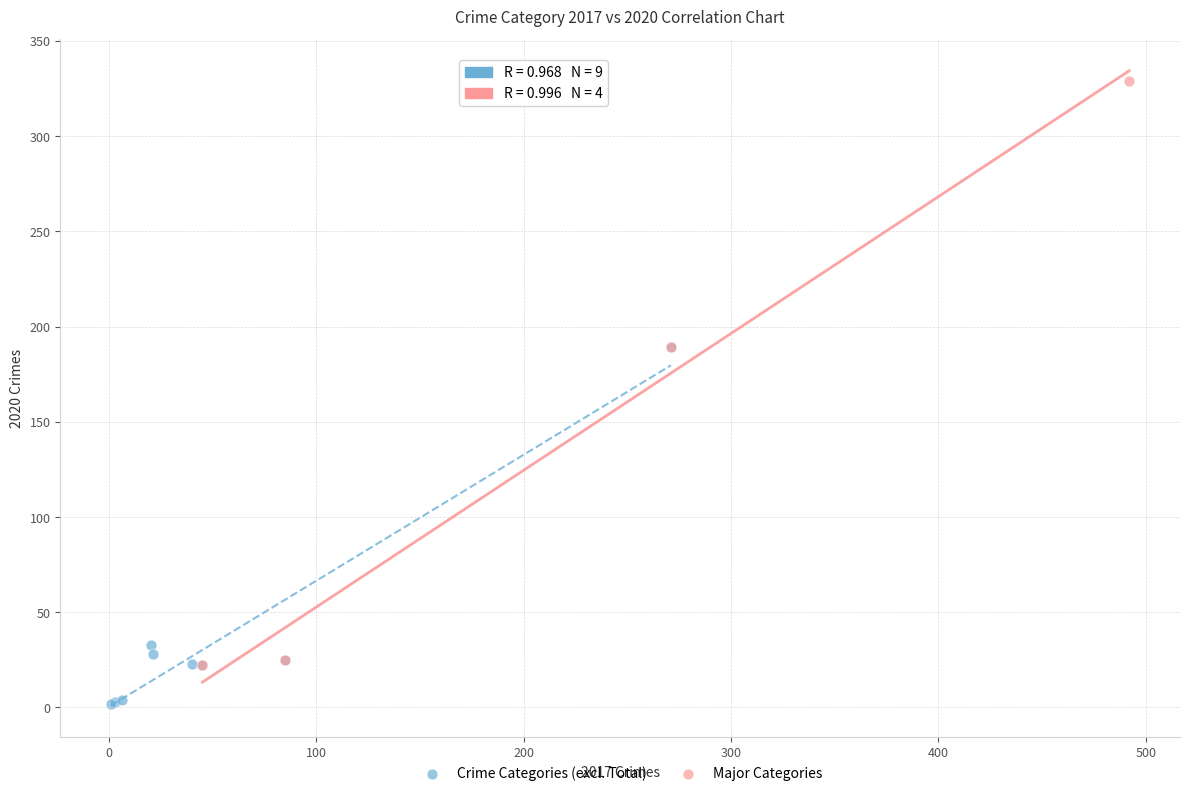

Which series reaches the minimum Y coordinate?

Crime Categories (excl. Total)